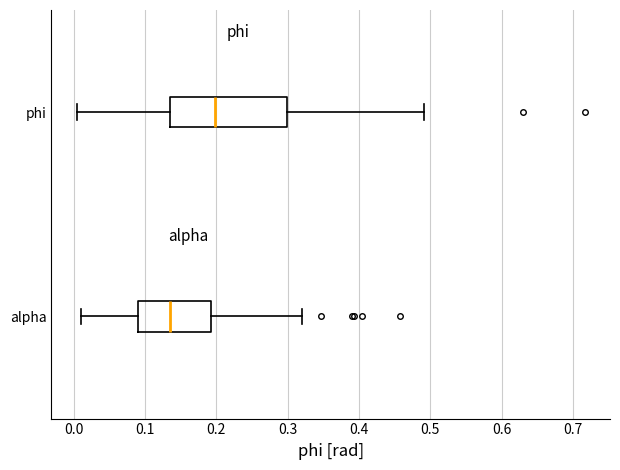

Reading bottom to top, read every box against the x-axis: the position of its median line, the range the box covers, and the ends of its whiskers. The values are not printed on the chart, so give them approximately, as read against the axis.

alpha: median 0.13, box 0.09 to 0.19, whiskers 0.01 to 0.32
phi: median 0.20, box 0.14 to 0.30, whiskers 0.00 to 0.49